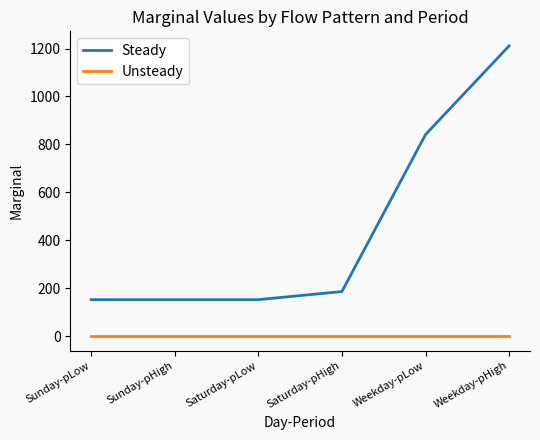

At which label is Steady closest to 682?

Weekday-pLow